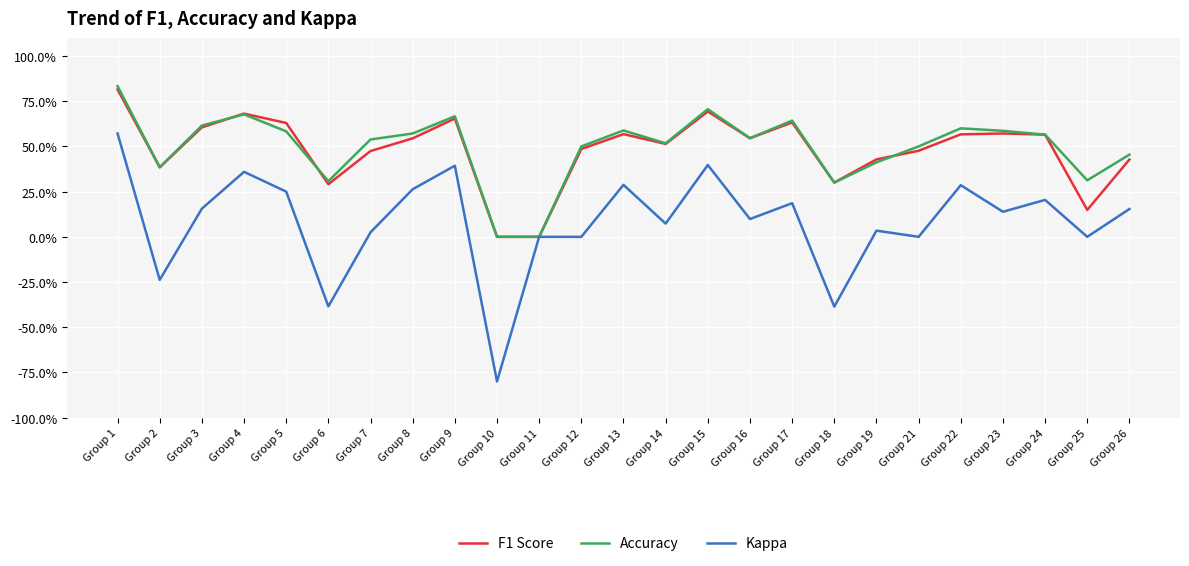

Which category has the lowest value in the Kappa series?

Group 10